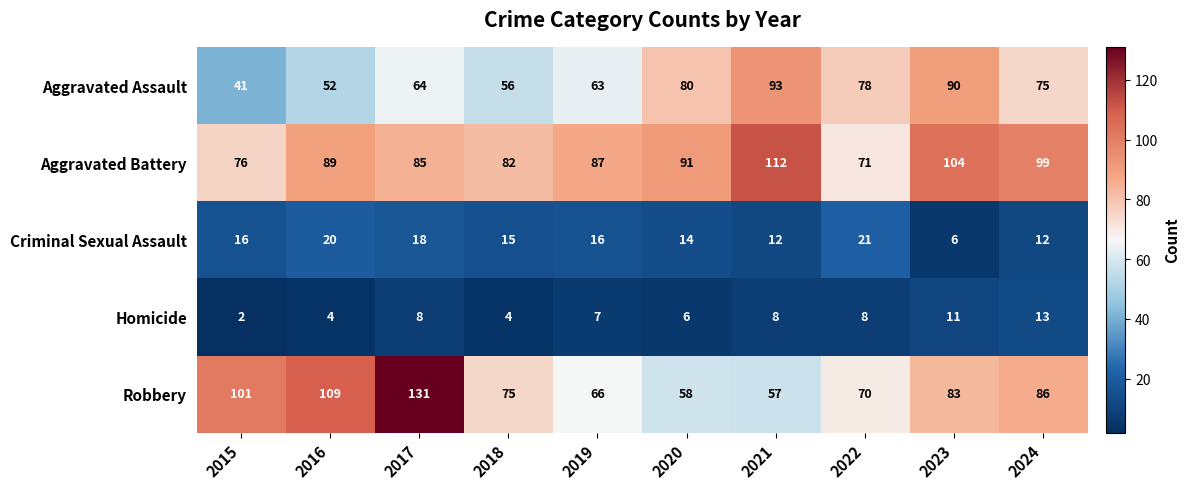

Which label corresponds to the largest value in the chart?

2017